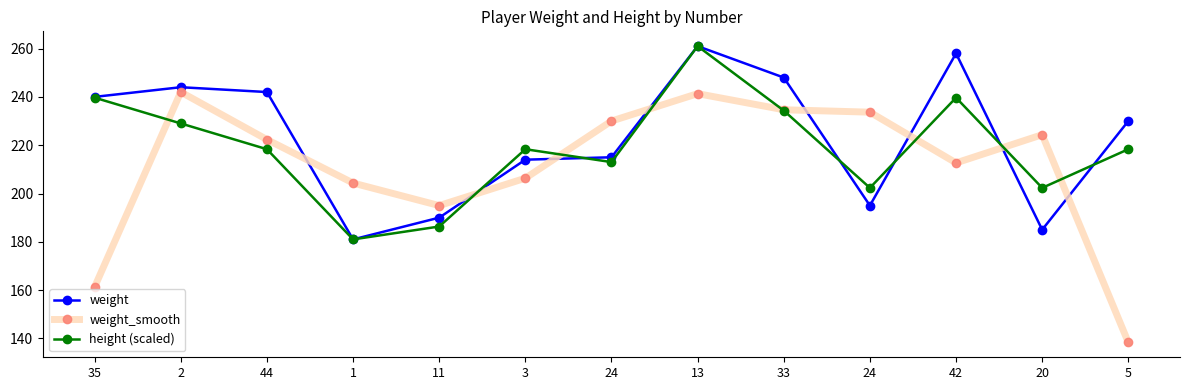

What is the total value across all series at 1?

566.3